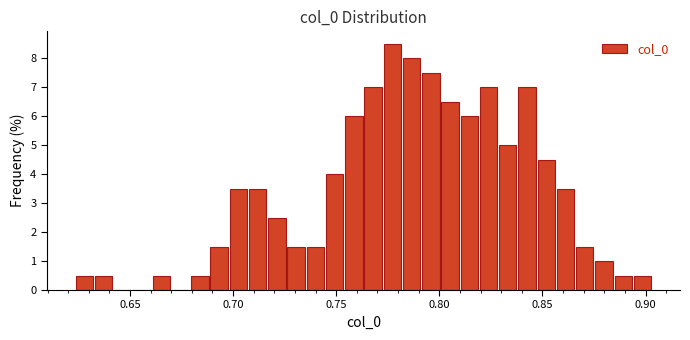

Read against the x-axis, roughly where is the centre of the tallest bar?

0.775